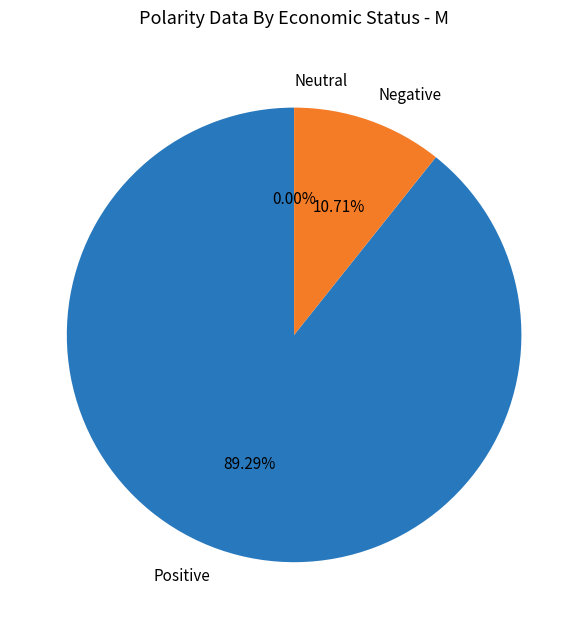

True or false: 35 accounts for 89% of the total.

True